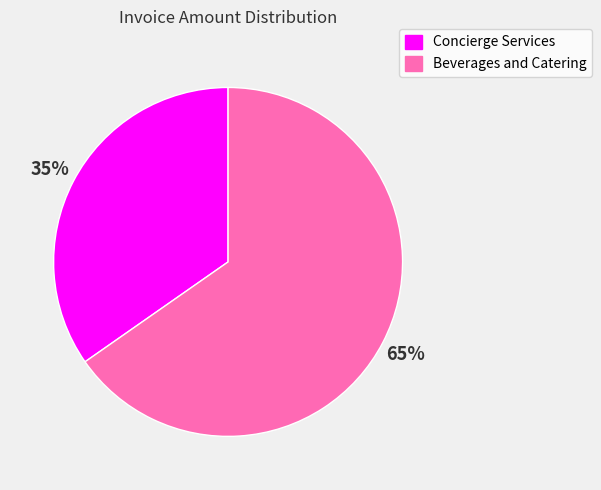

The Beverages and Catering slice represents 65% of the pie. True or false?

True